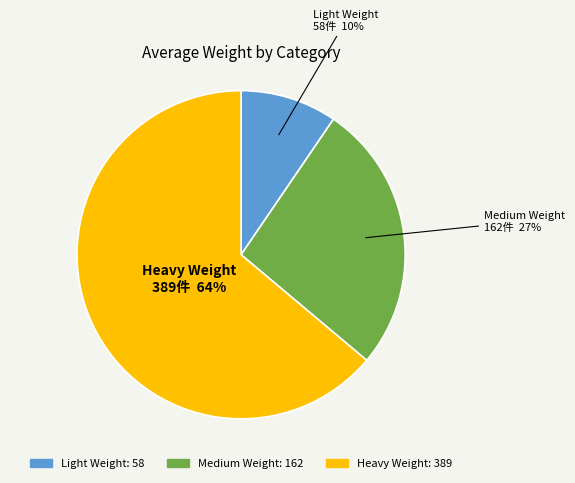

Which category has the biggest portion of the pie?

Heavy Weight